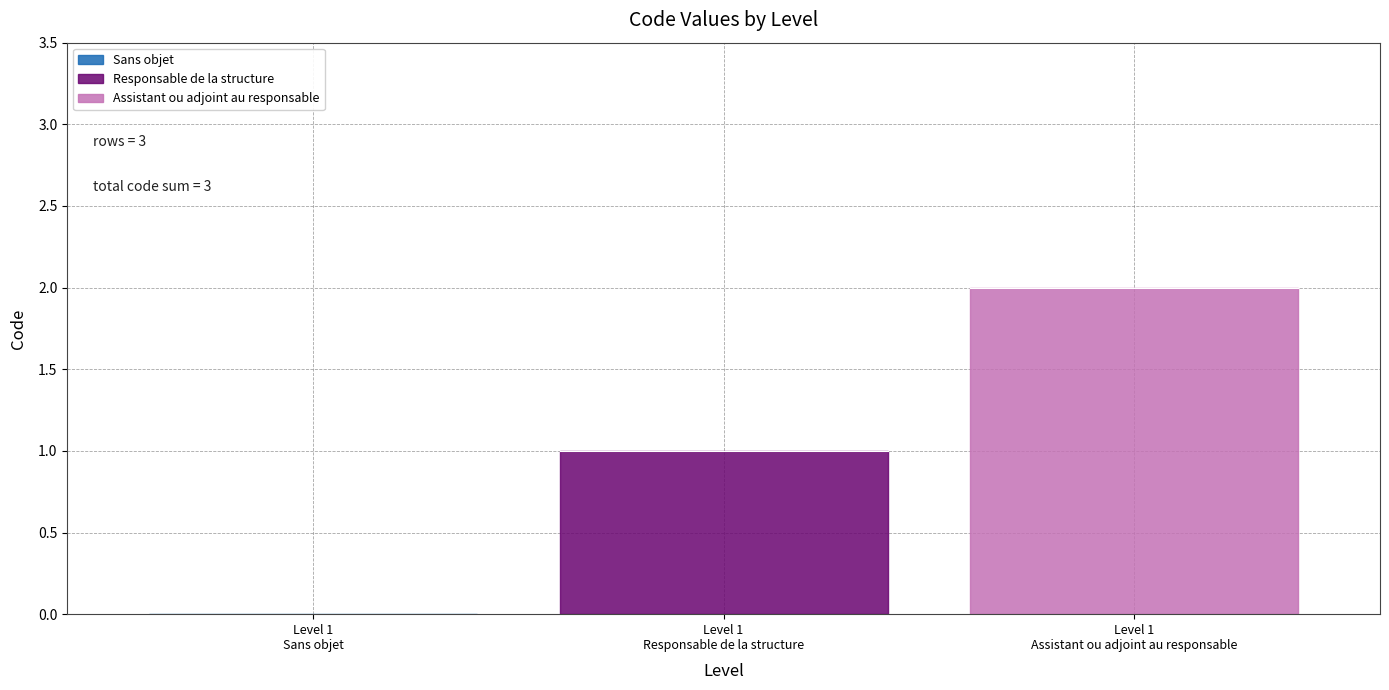

What is the sum of the values at Sans objet and Responsable de la structure?

1